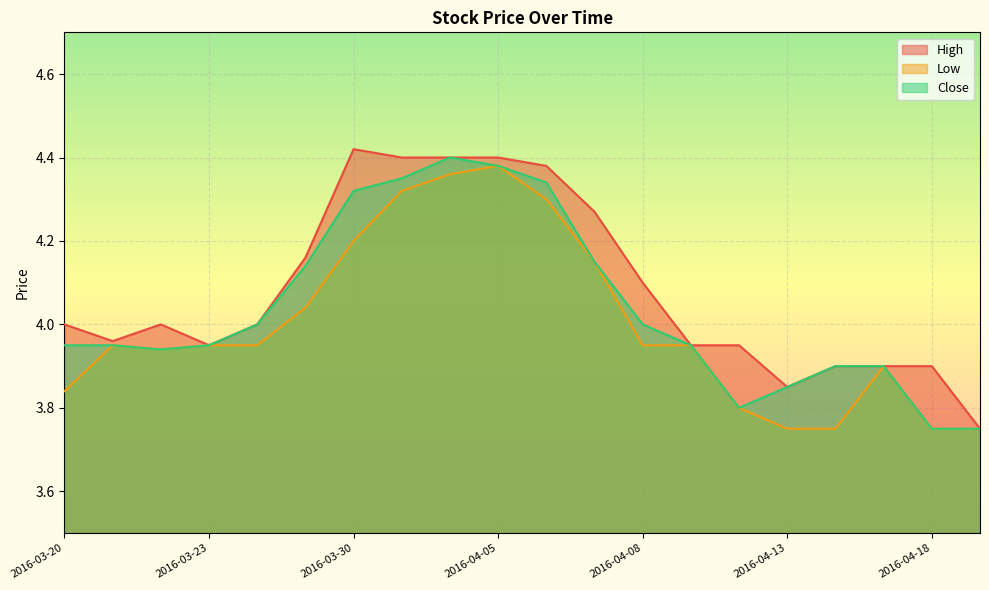

What is the sum of the High values at 2016-03-31 and 2016-04-18?

8.3